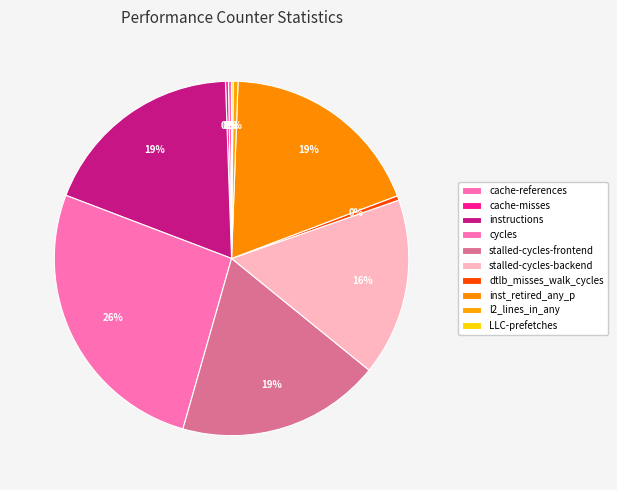

Is l2_lines_in_any the majority of the pie?

No